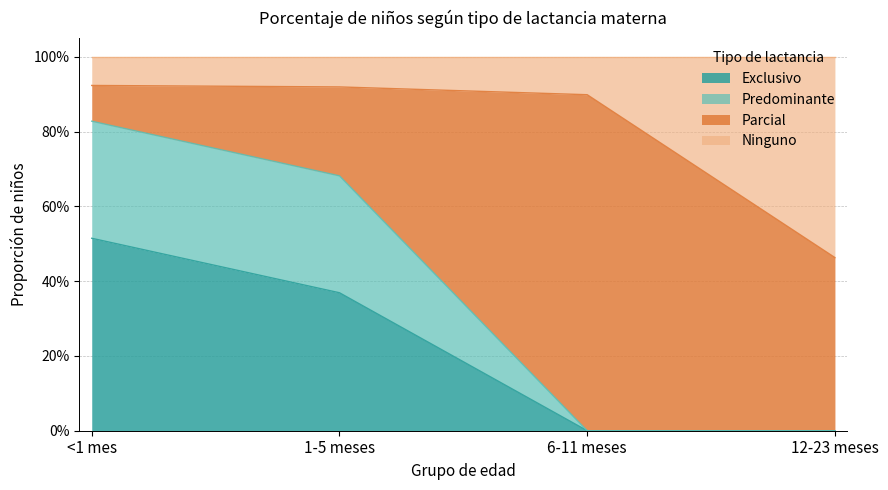

At how many categories does at least one series exceed 0?

4